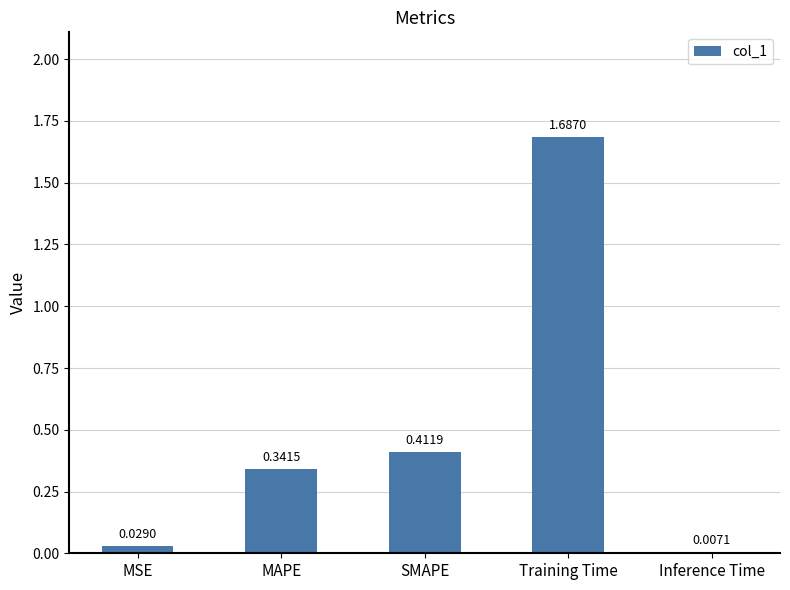

Between MAPE and MSE, which is larger?

MAPE